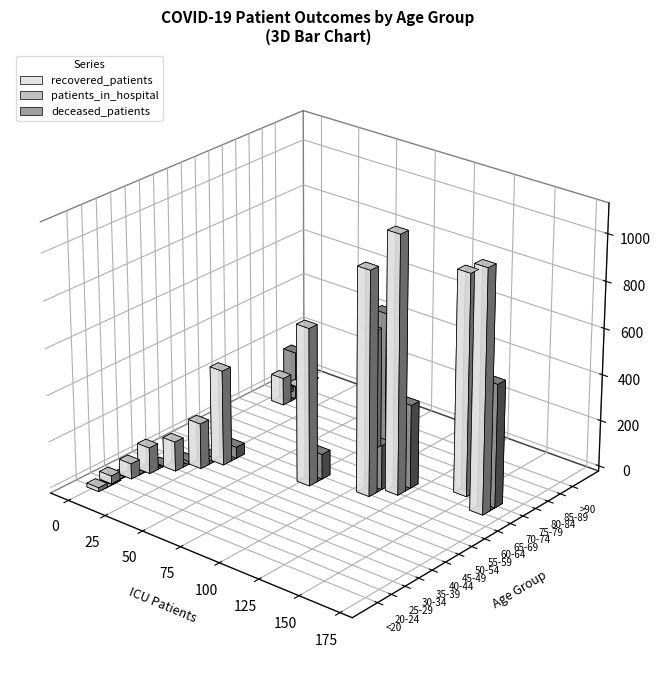

How many bars are there in total?

48